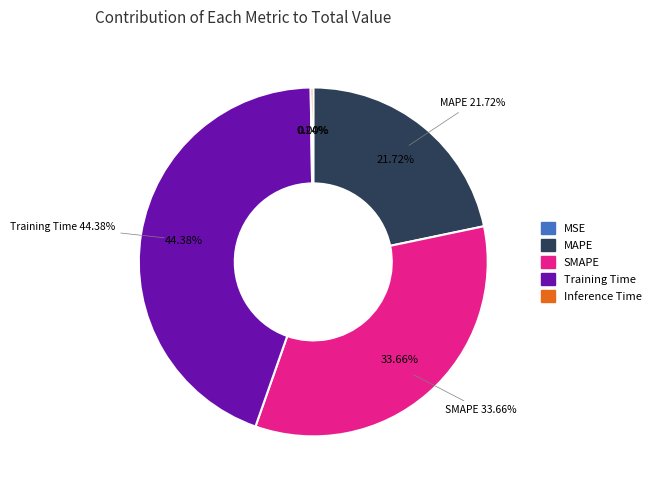

Is it true that Inference Time is 9% of the pie?

False